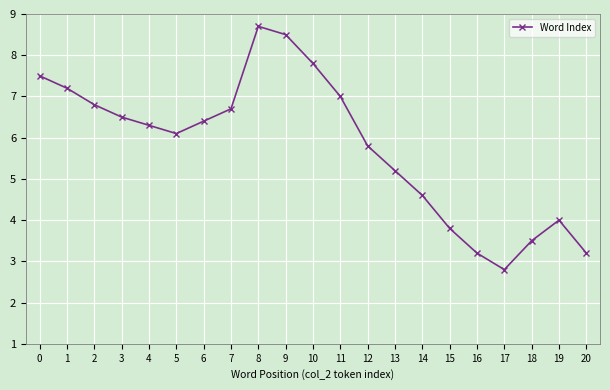

Where is the first local maximum?

8